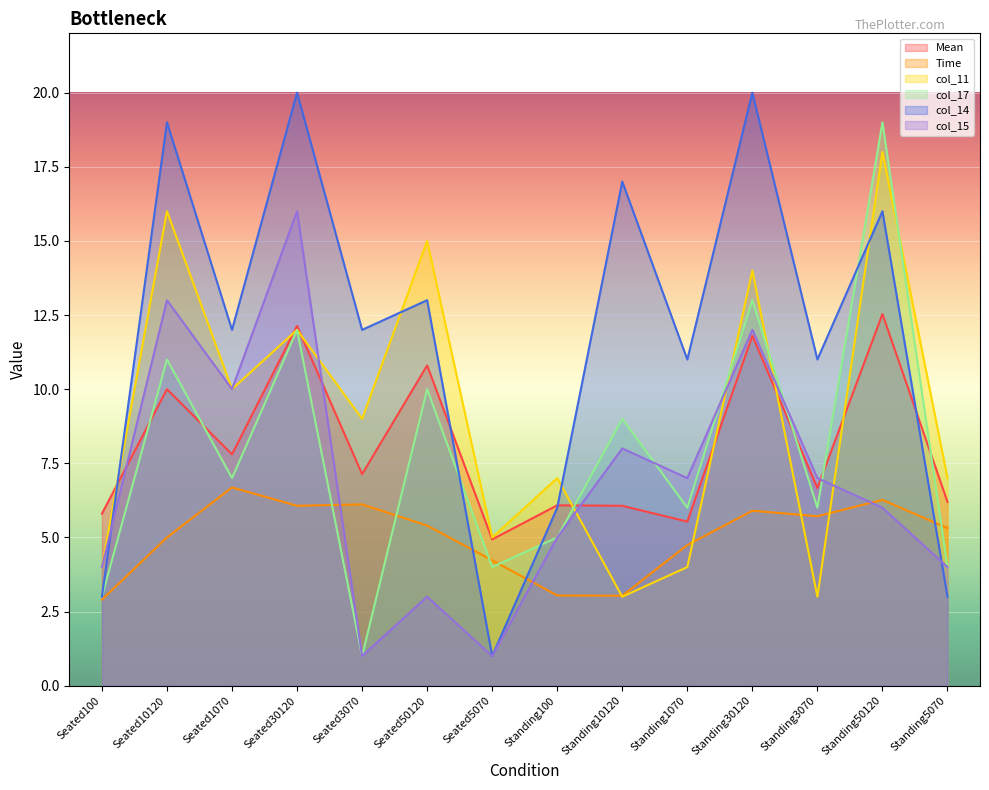

At how many categories does at least one series exceed 3?

14